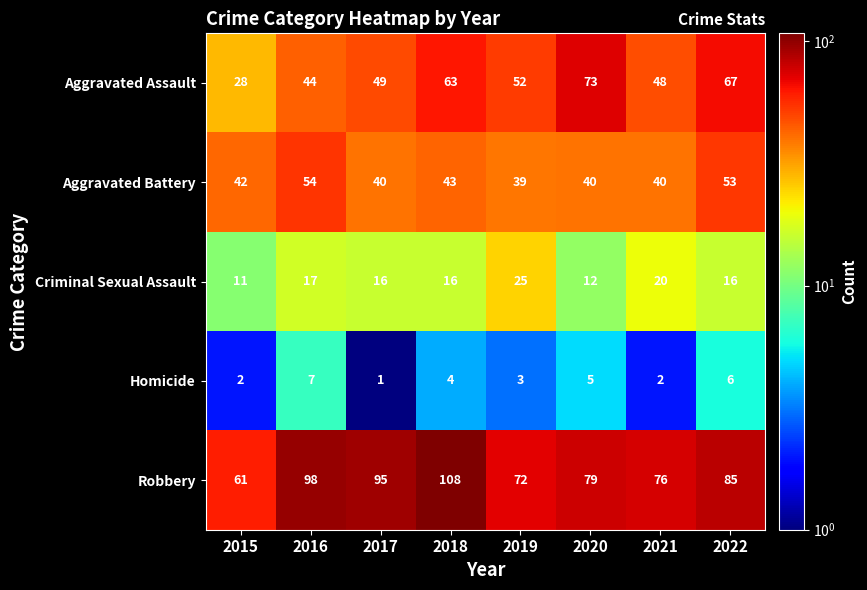

True or false: Criminal Sexual Assault has a value of 17 at 2016.

True